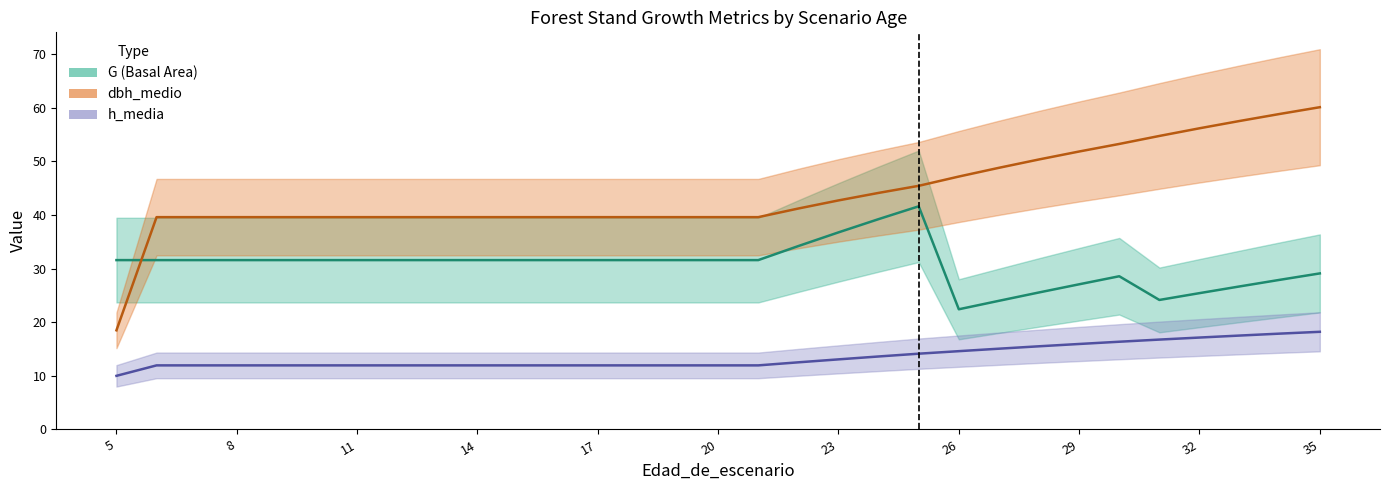

List the labels in order of G value, largest first.

25, 24, 23, 22, 5, 6, 7, 8, 9, 10, 11, 12, 13, 14, 15, 16, 17, 18, 19, 20, 21, 35, 30, 34, 29, 33, 28, 32, 31, 27, 26